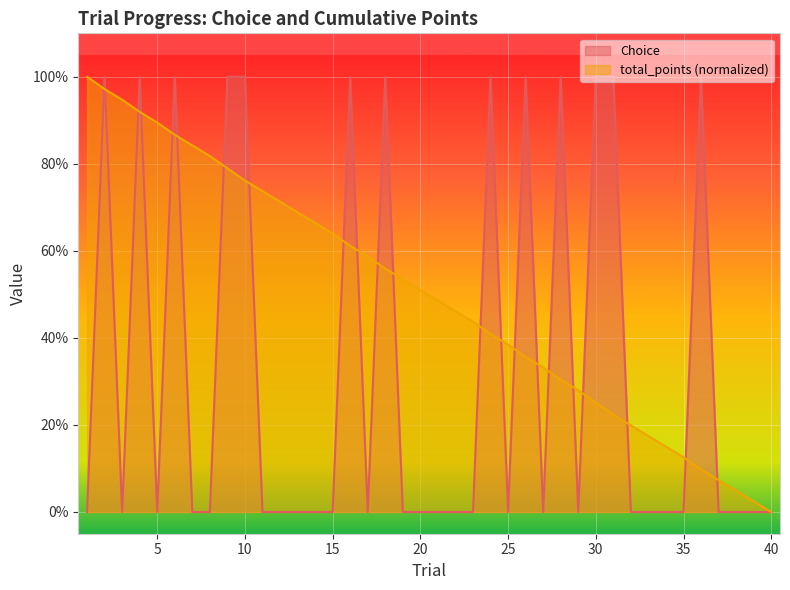

How many Choice values are between 0 and 1?

40